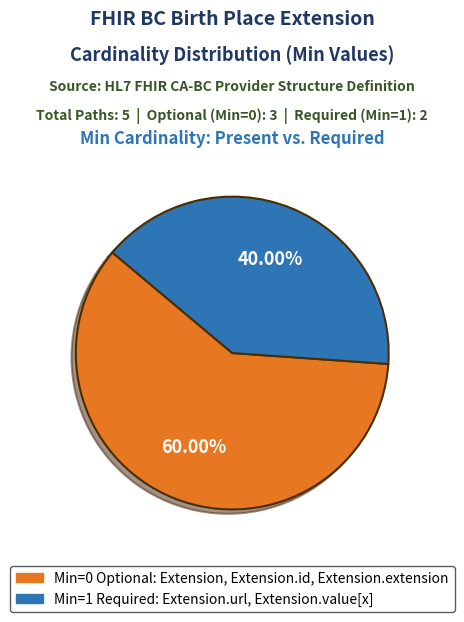

To the nearest percent, what is the difference between the largest and smallest slice percentages?

20%